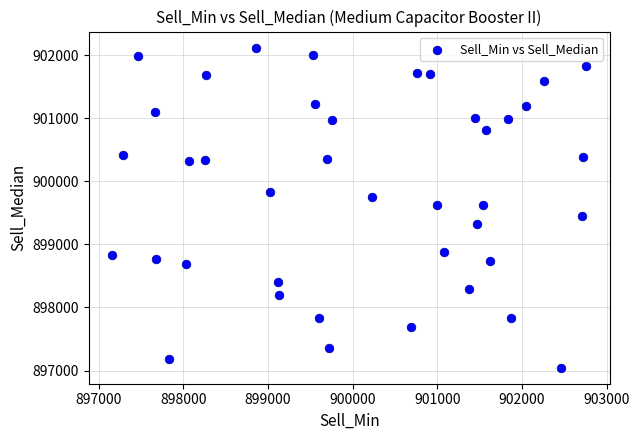

What is the range of Y values (max minus min)?

5076.2